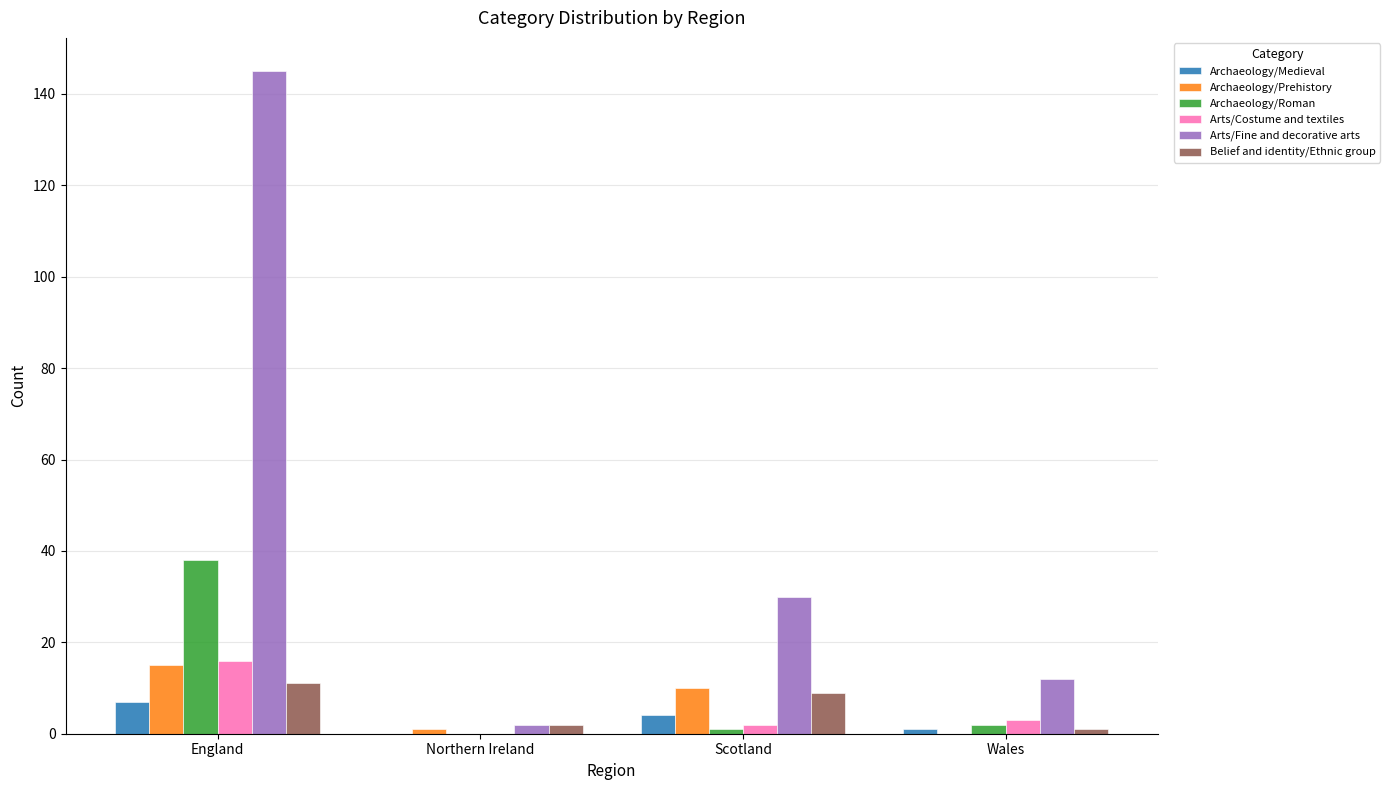

How many distinct data groups are displayed?

6